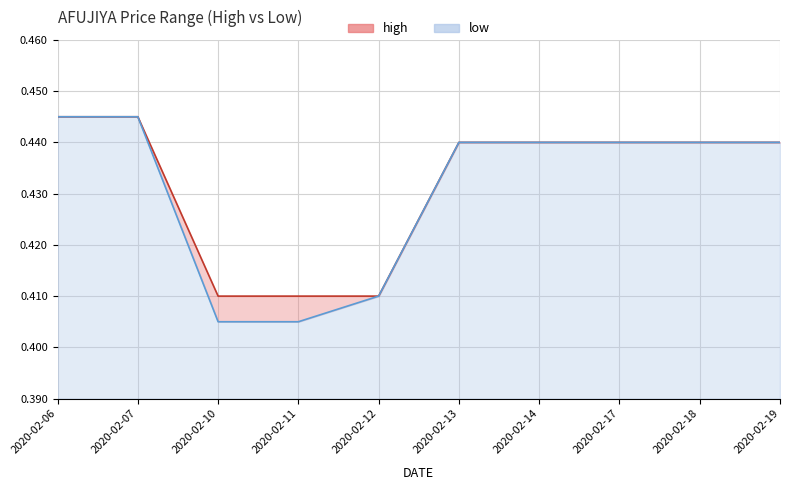

Does the chart have visible grid lines?

Yes